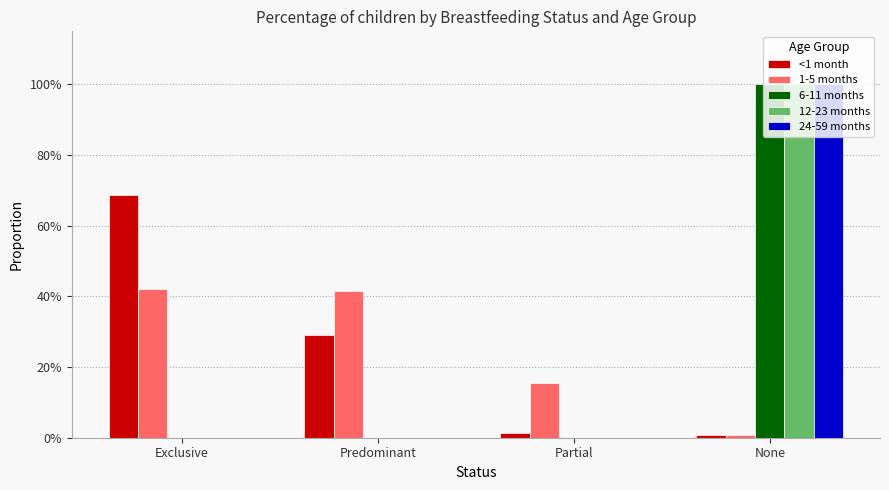

Reading left to right, transcribe all the data shown in this chart.

<1 month: Exclusive=0.7	Predominant=0.3	Partial=0.0	None=0.0
1-5 months: Exclusive=0.4	Predominant=0.4	Partial=0.2	None=0.0
6-11 months: Exclusive=0.0	Predominant=0.0	Partial=0.0	None=1.0
12-23 months: Exclusive=0.0	Predominant=0.0	Partial=0.0	None=1.0
24-59 months: Exclusive=0.0	Predominant=0.0	Partial=0.0	None=1.0